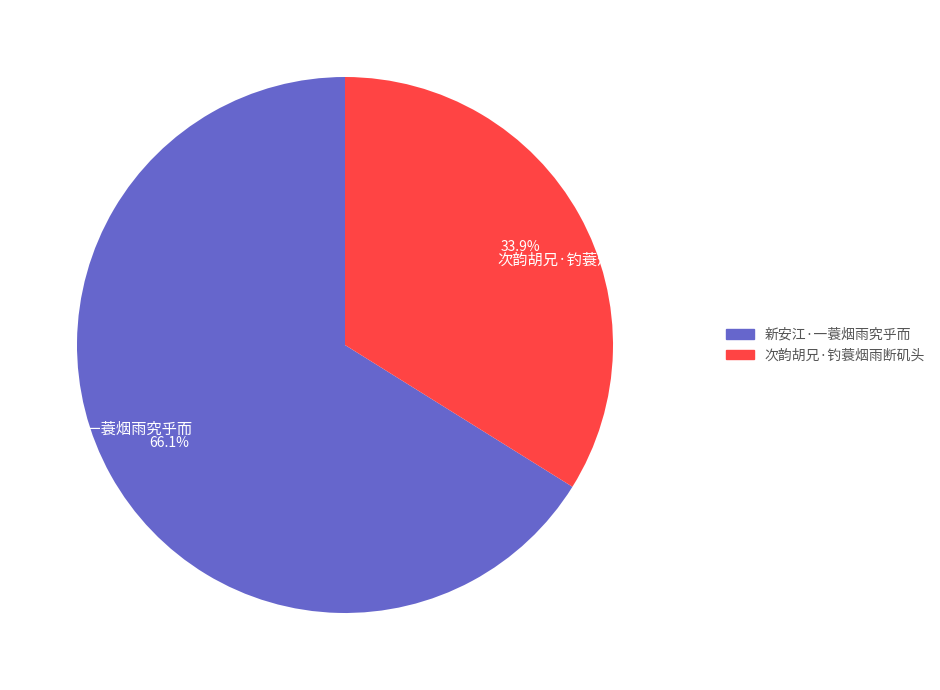

To the nearest percent, what is the difference between the 新安江·一蓑烟雨究乎而 and 次韵胡兄·钓蓑烟雨断矶头 slice percentages?

32%